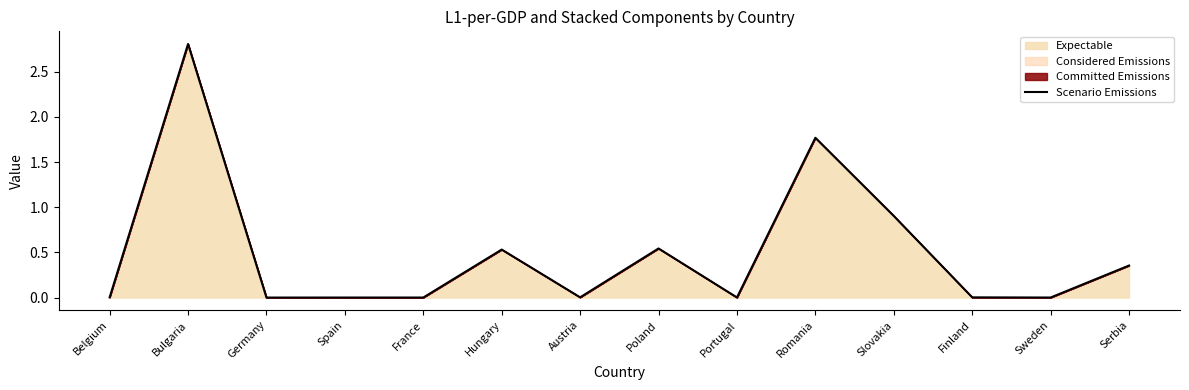

The value at France is 0.0. True or false?

False